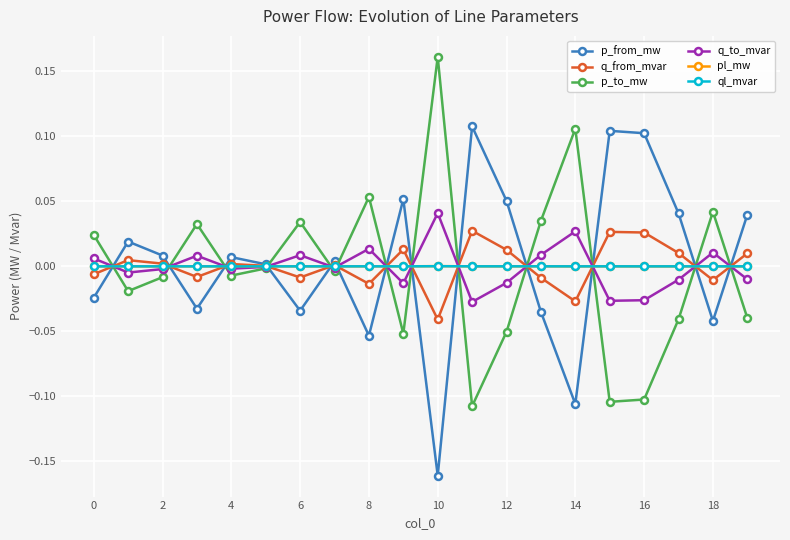

How many data points does each series have?

20